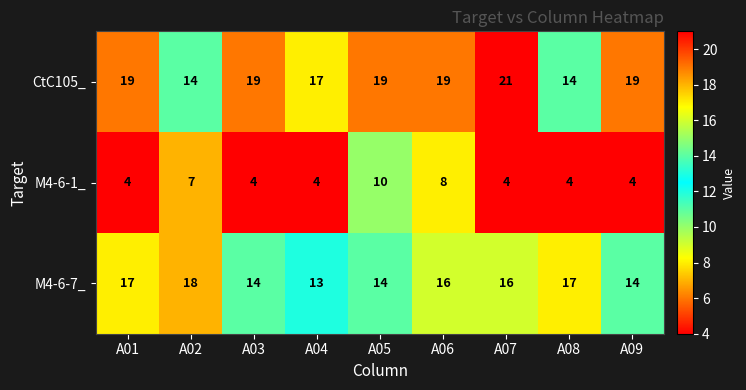

Rank the series by their maximum value, from highest to lowest.

CtC105_, M4-6-7_, M4-6-1_